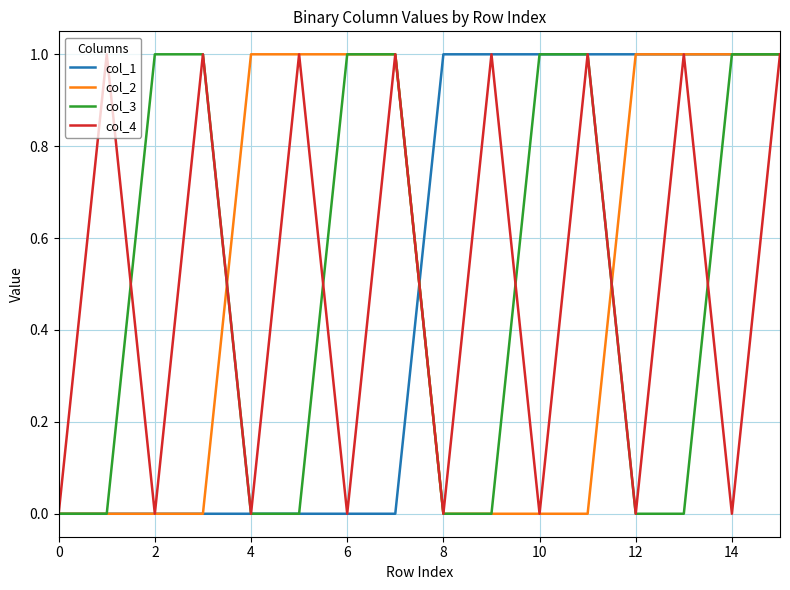

Does the chart display data point markers on the line(s)?

No